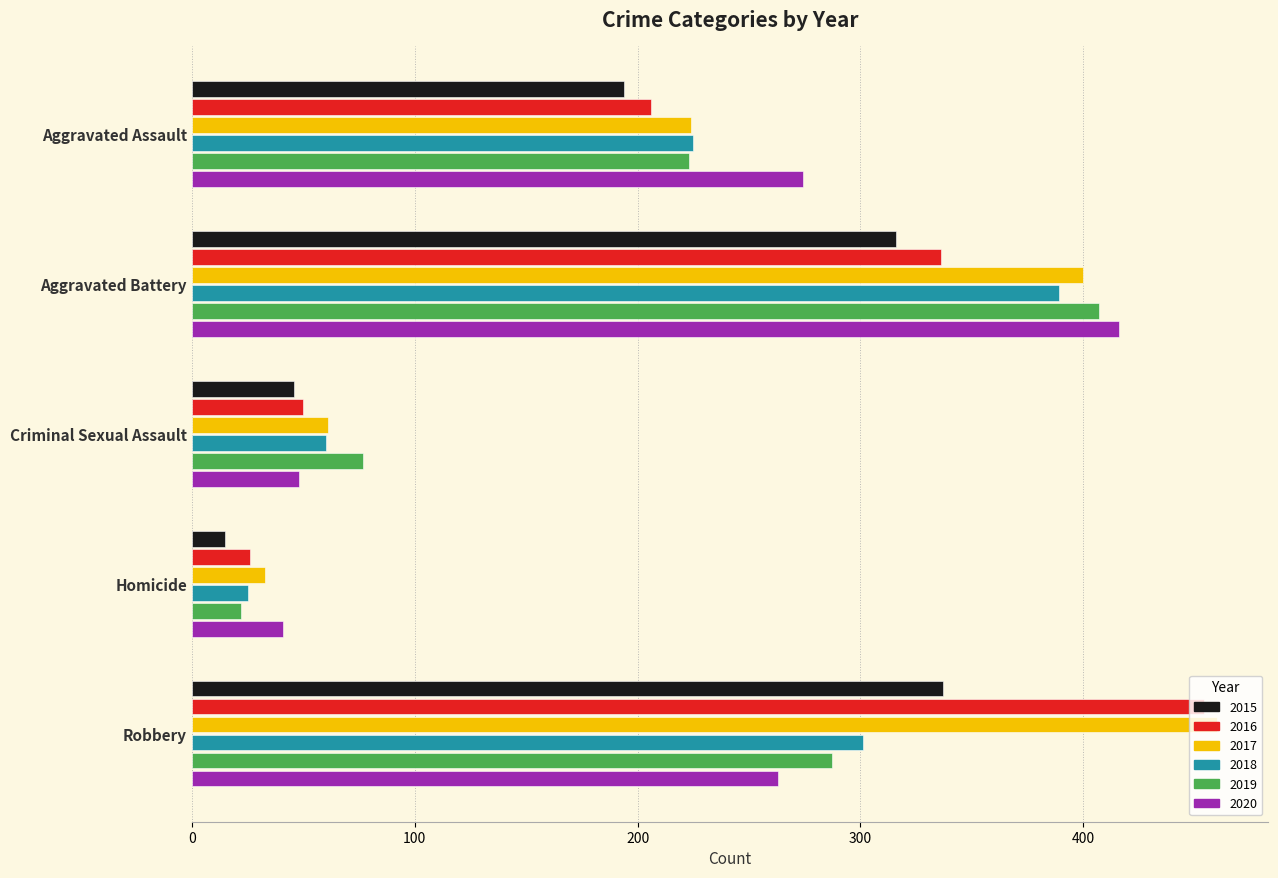

What is the greatest value displayed?

460